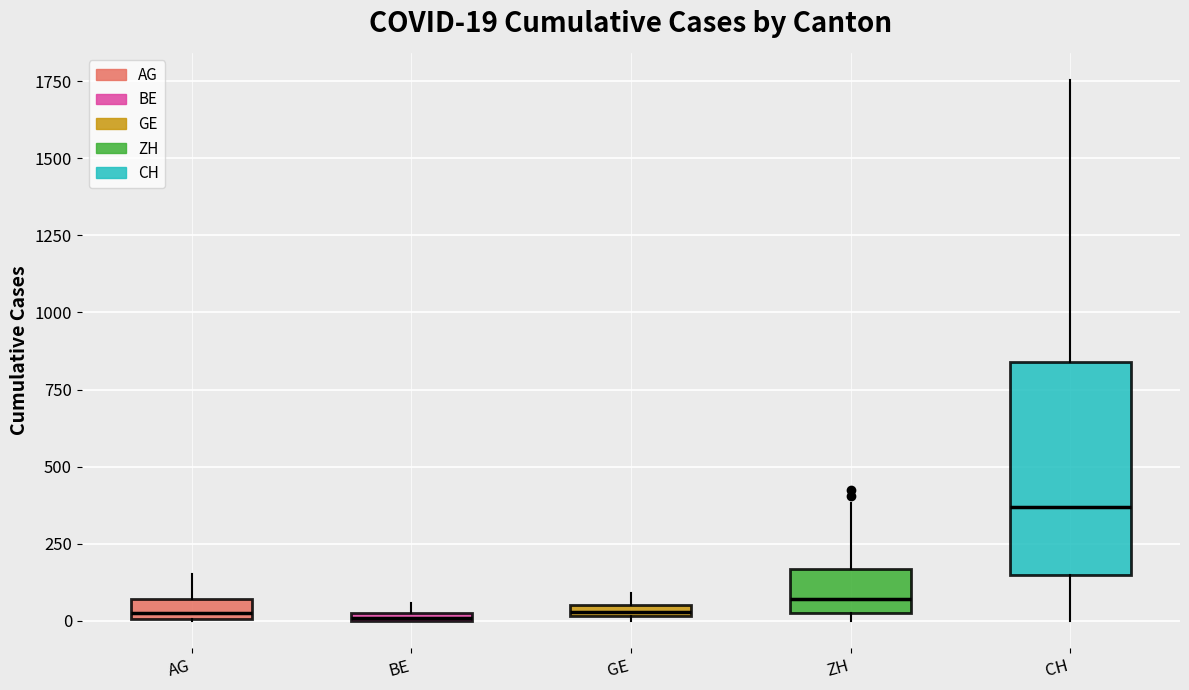

Comparing the boxes themselves (not the whiskers), which one is the tallest?

CH